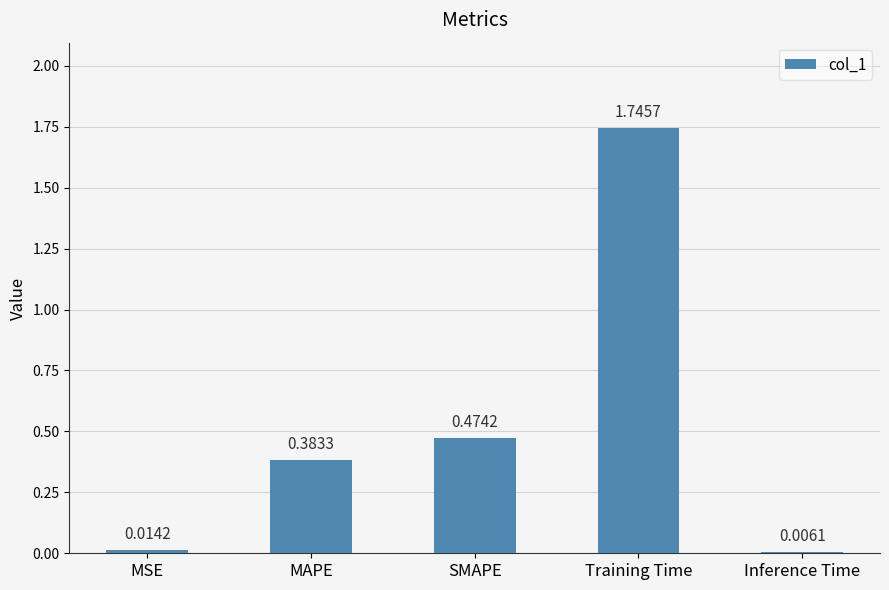

Between SMAPE and MAPE, which is larger?

SMAPE